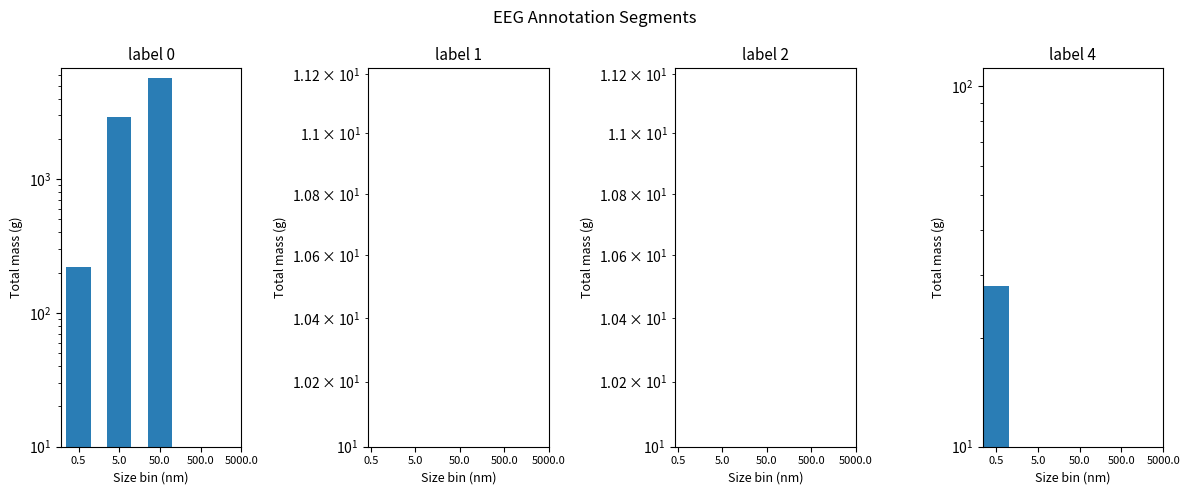

What is the greatest value displayed?

5724.0